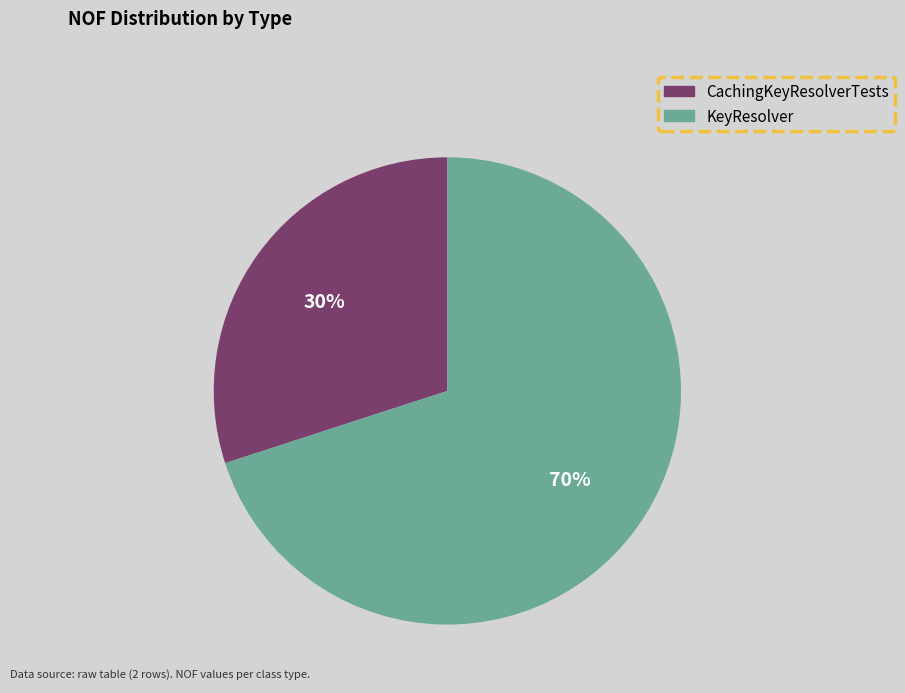

Which has a higher value, KeyResolver or CachingKeyResolverTests?

KeyResolver